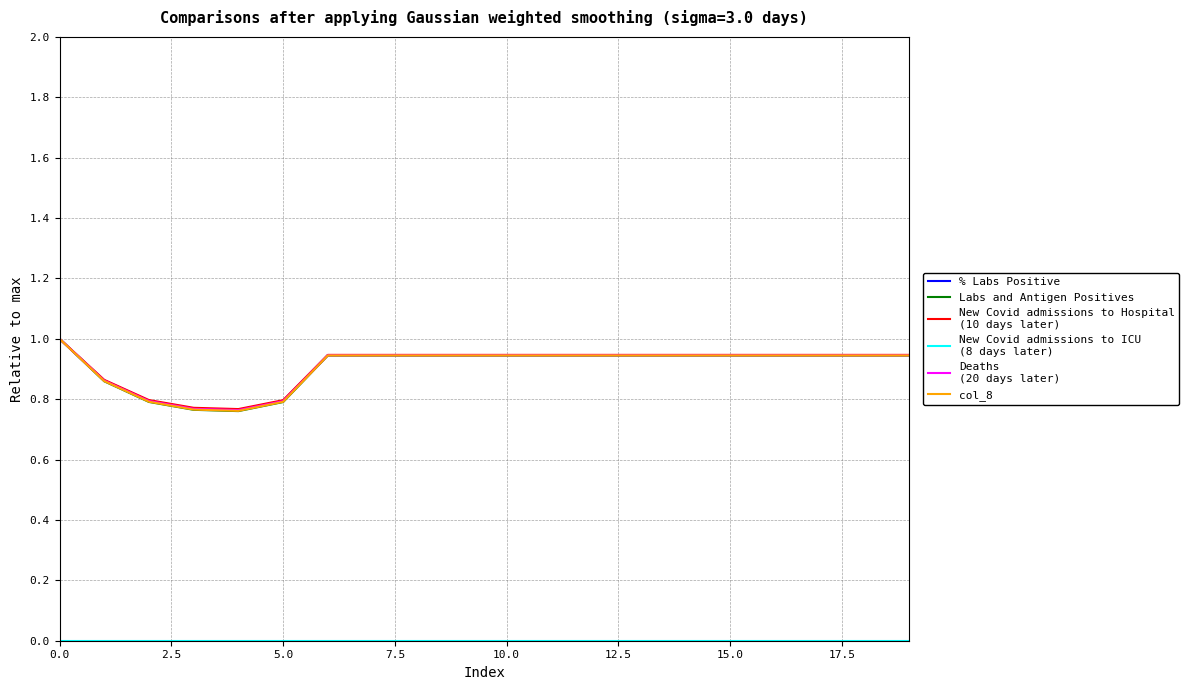

How many lines are shown in the chart?

6